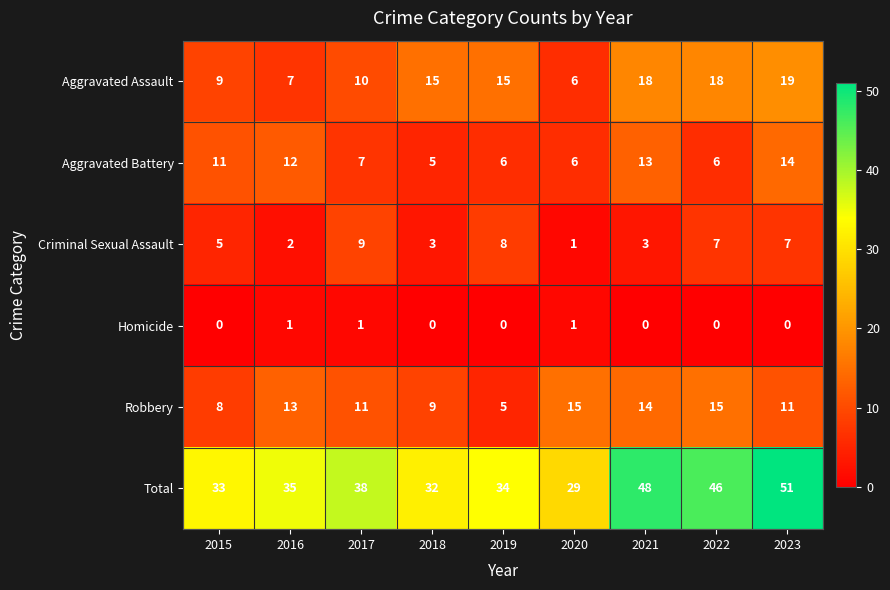

List the series in order of their peak value, lowest first.

Homicide, Criminal Sexual Assault, Aggravated Battery, Robbery, Aggravated Assault, Total